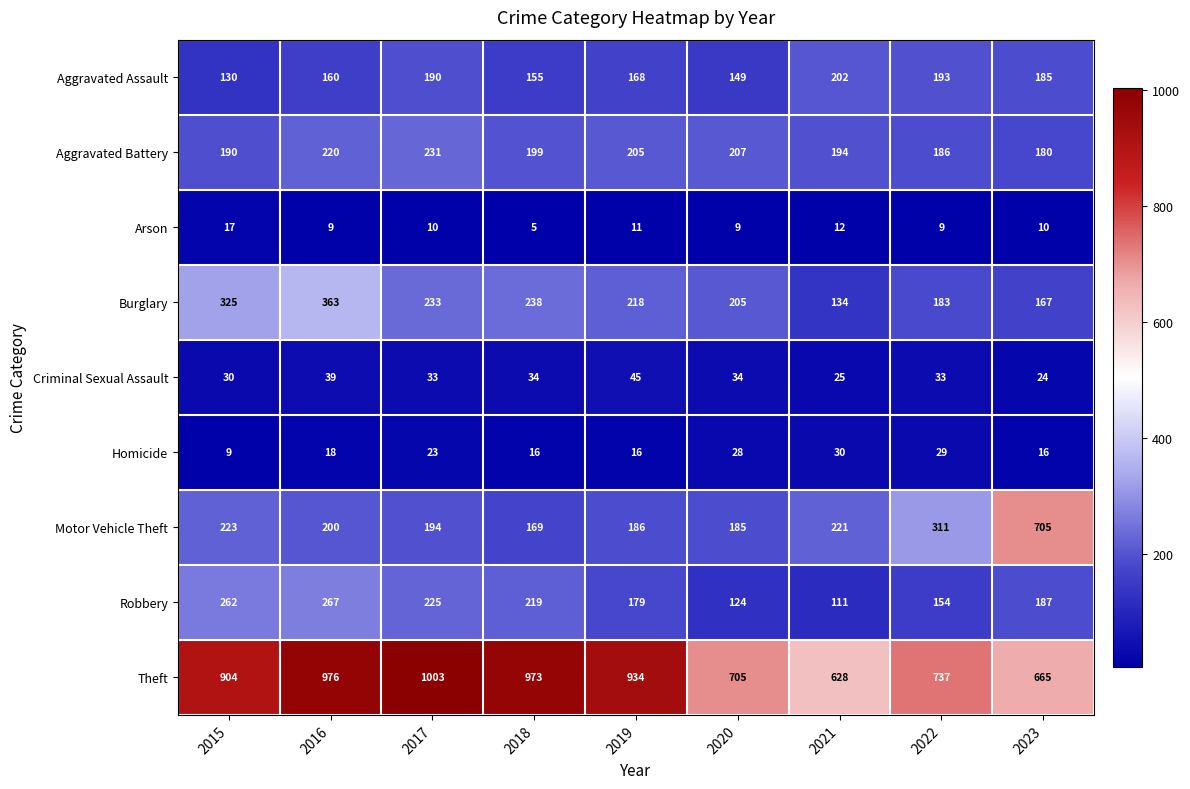

Which series has the largest total across all categories?

Theft